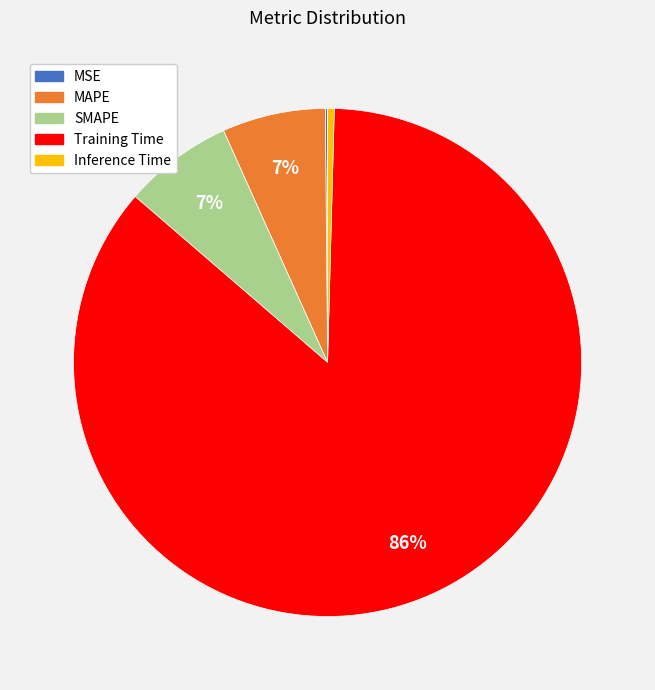

To the nearest percent, what percentage of the pie is MAPE?

7%